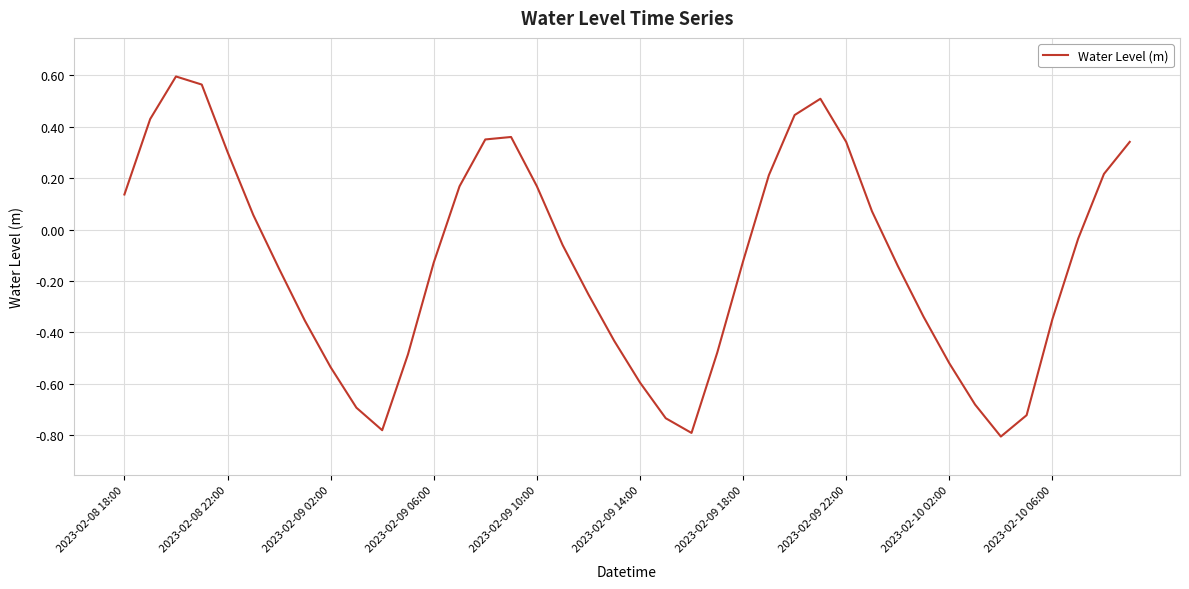

What is the difference between the maximum and minimum values?

1.4